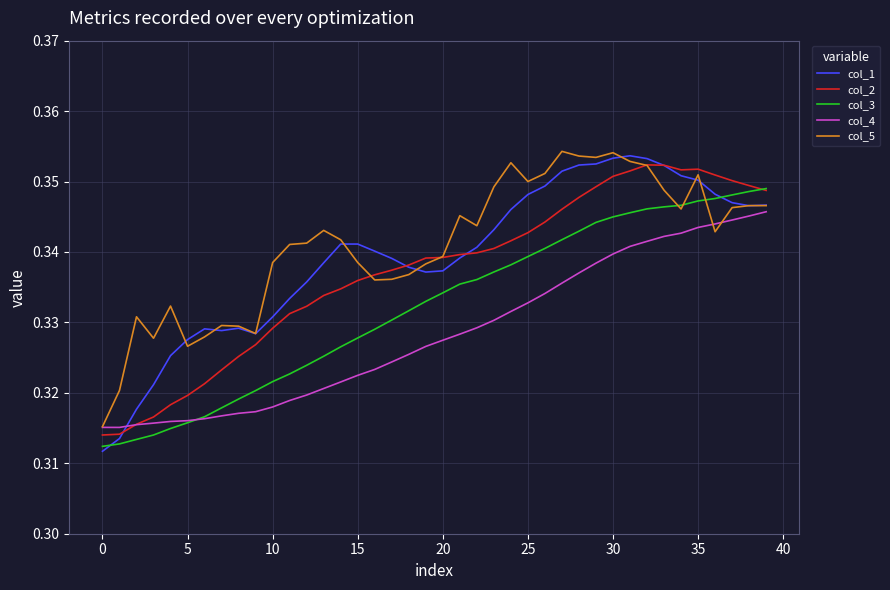

Which series has the largest range (max minus min)?

col_1